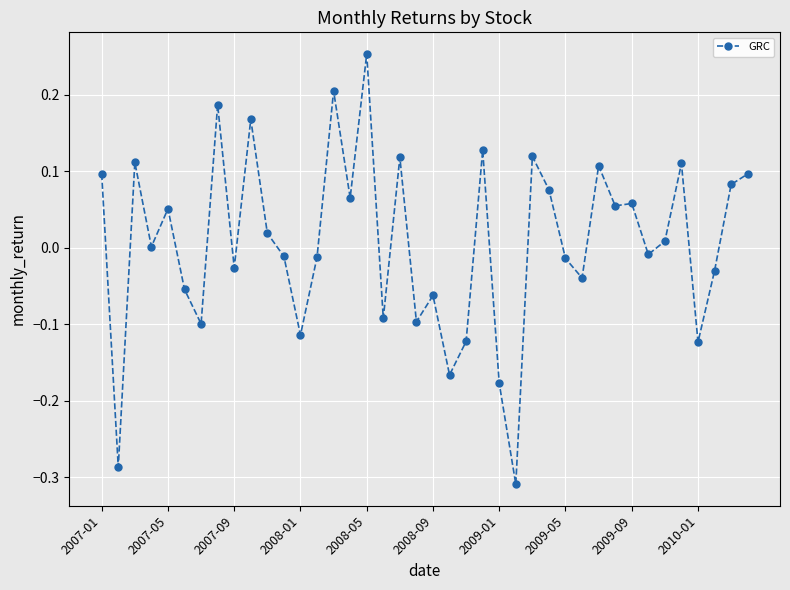

What is the difference between the maximum and minimum values?

0.6